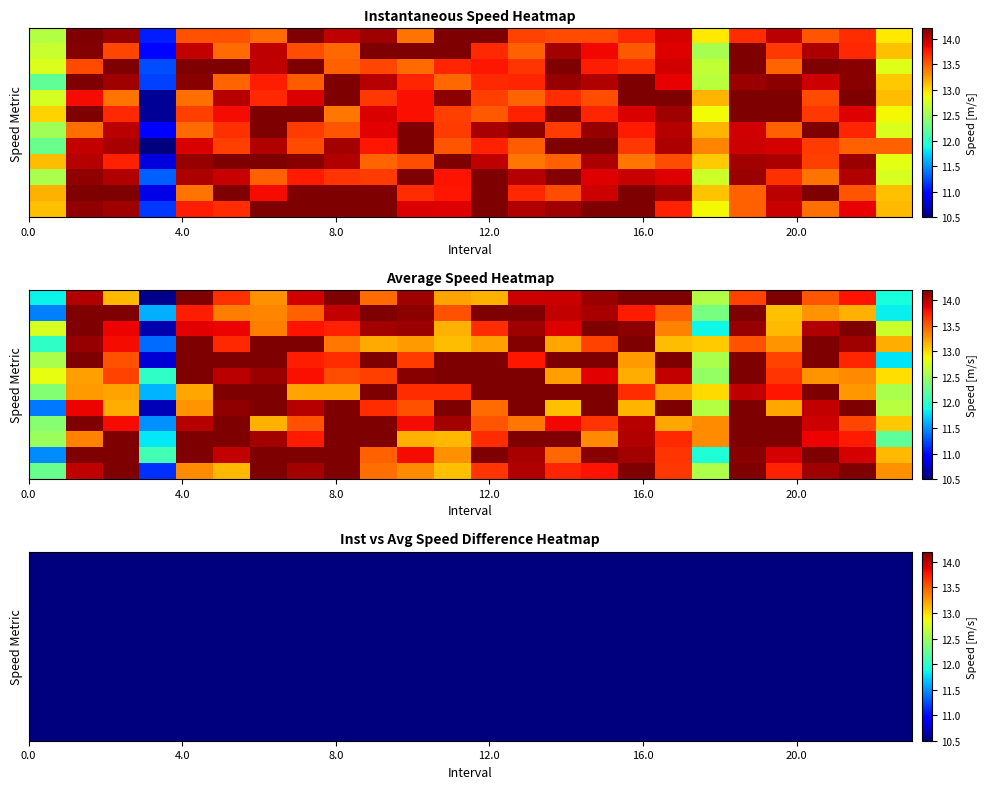

How many series are shown in this chart?

12